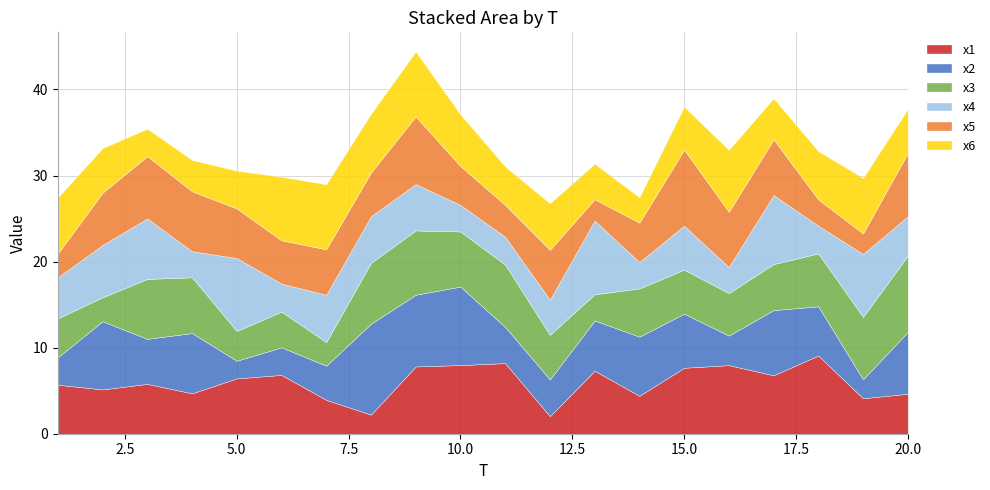

What is the total value across all series at 5?

30.6